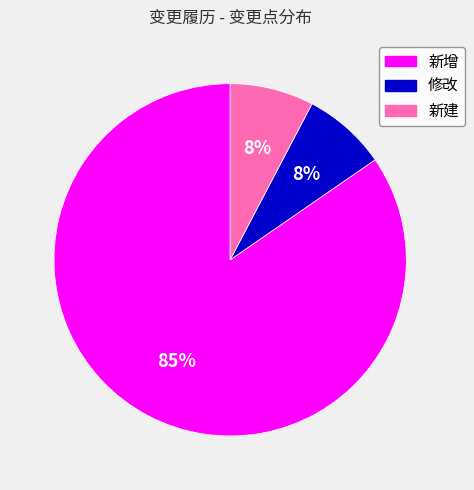

How many slices are in this pie chart?

3